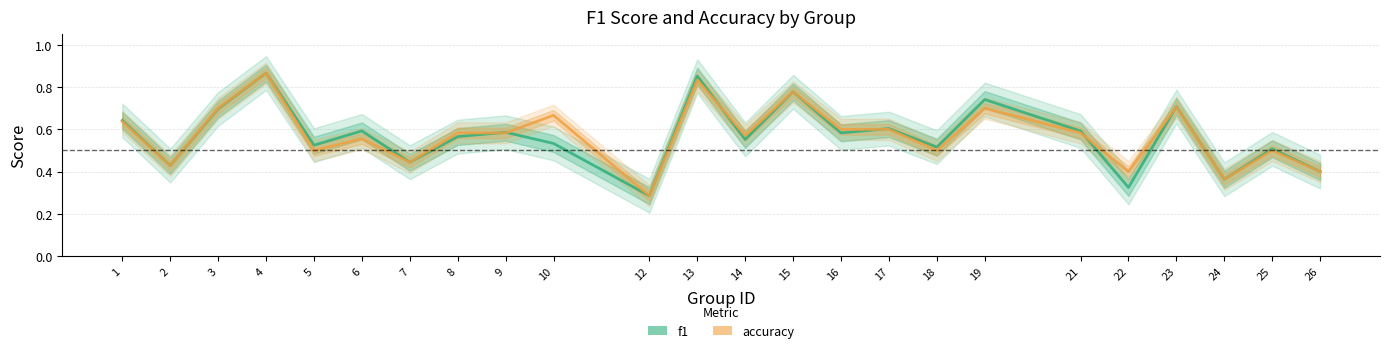

Between 4 and 6, which series saw the biggest shift?

accuracy